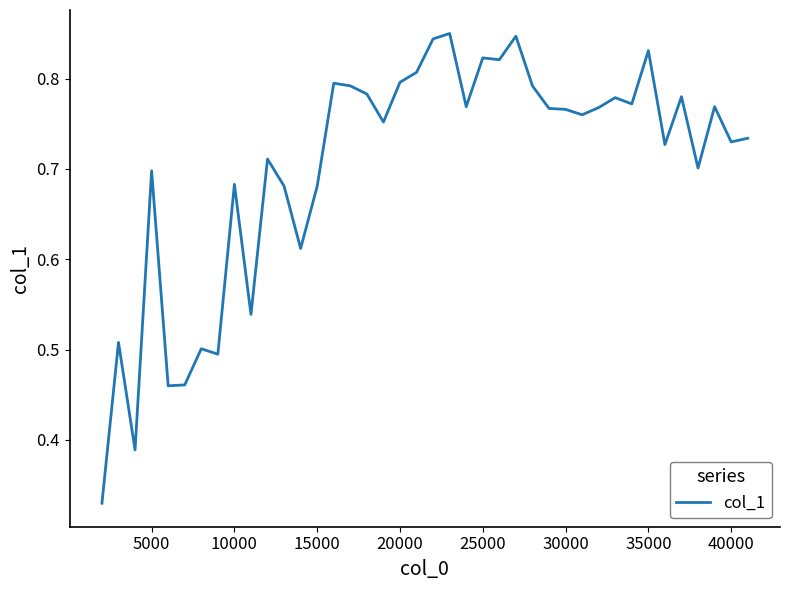

How many interior local peaks (higher than both neighbors) does the data have?

13